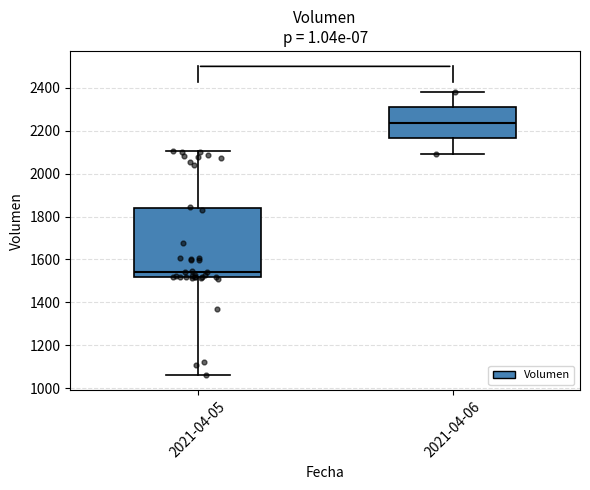

Which box's median line is the lowest?

2021-04-05